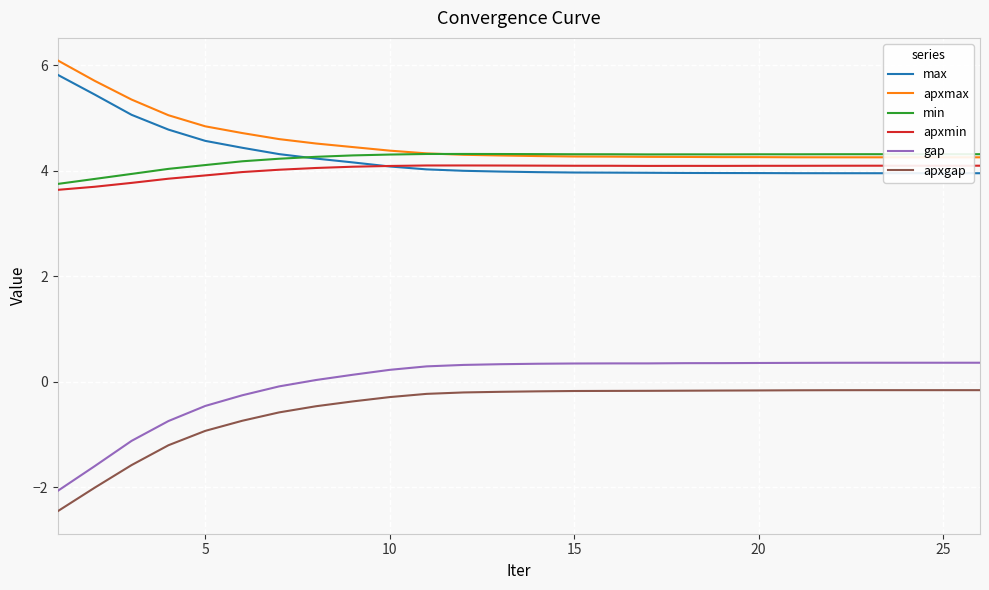

The gap series shows -0.5 at 5. True or false?

True